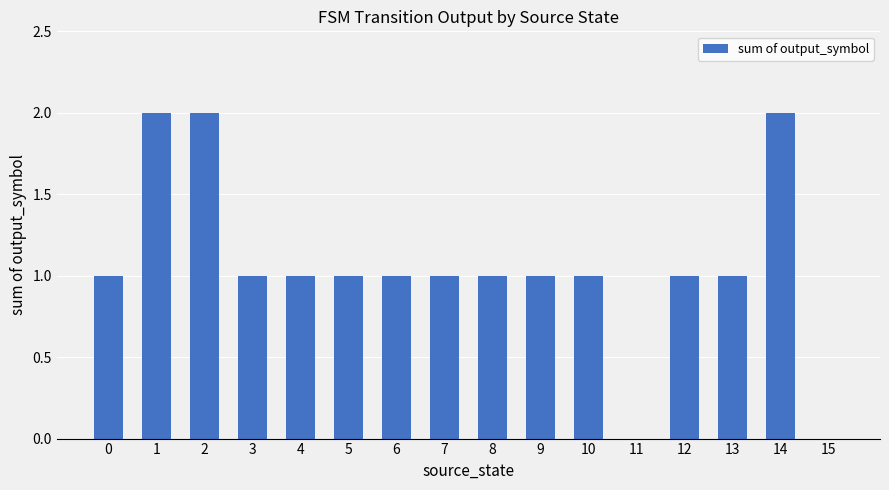

The chart shows a value of 2 at 10. True or false?

False